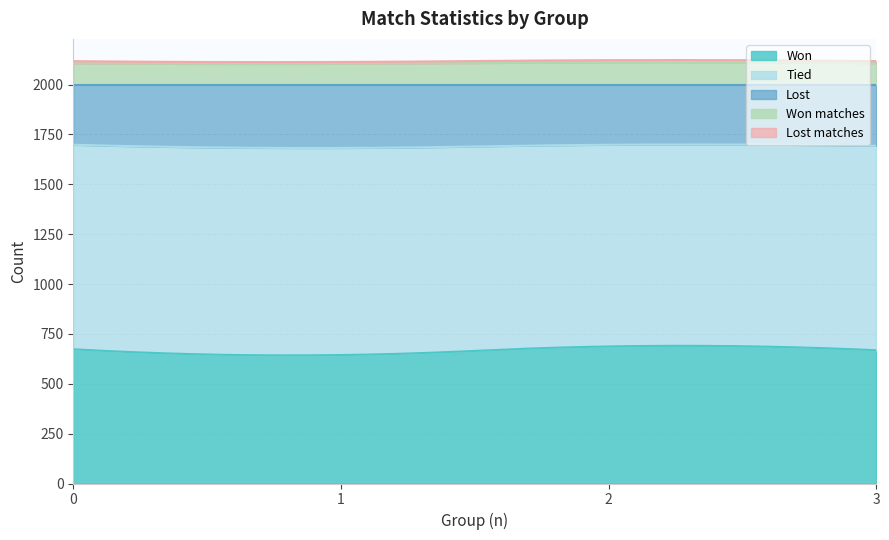

List the series in order of their peak value, lowest first.

Lost matches, Won matches, Lost, Won, Tied